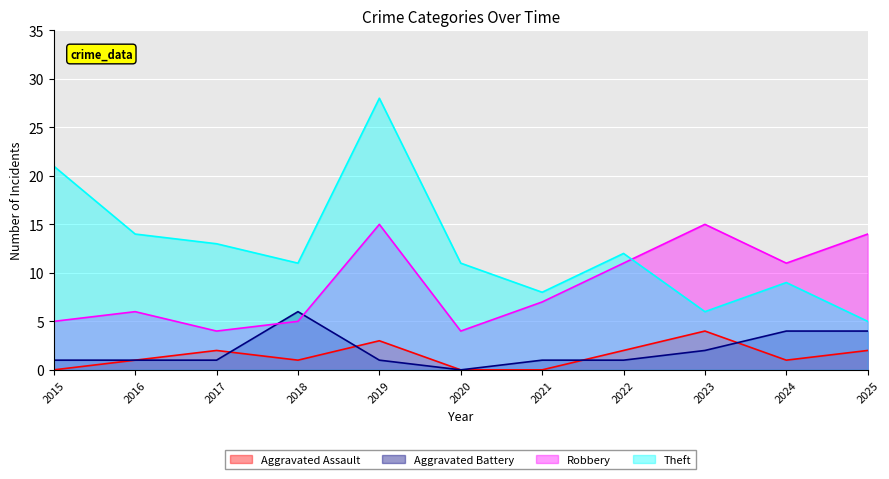

What is the sum of the Aggravated Assault values at 2018 and 2021?

1